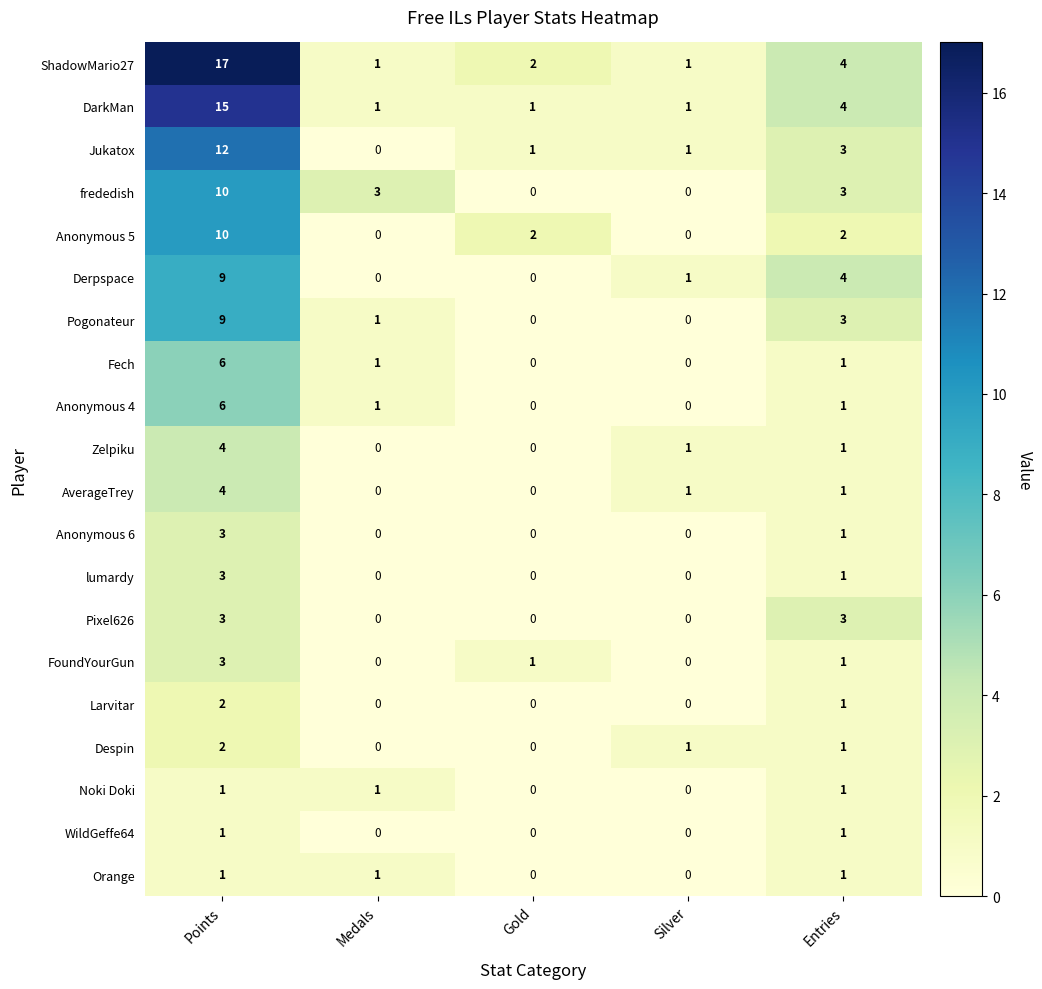

What is the difference between the maximum and minimum values in the FoundYourGun series?

3